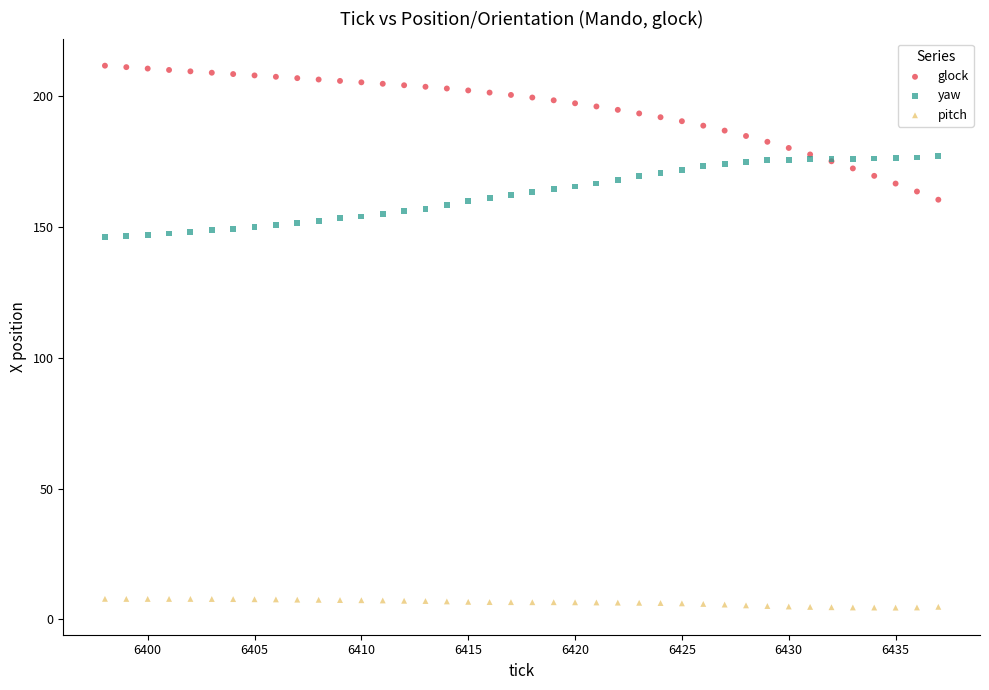

Which series contains the lowest Y value?

pitch